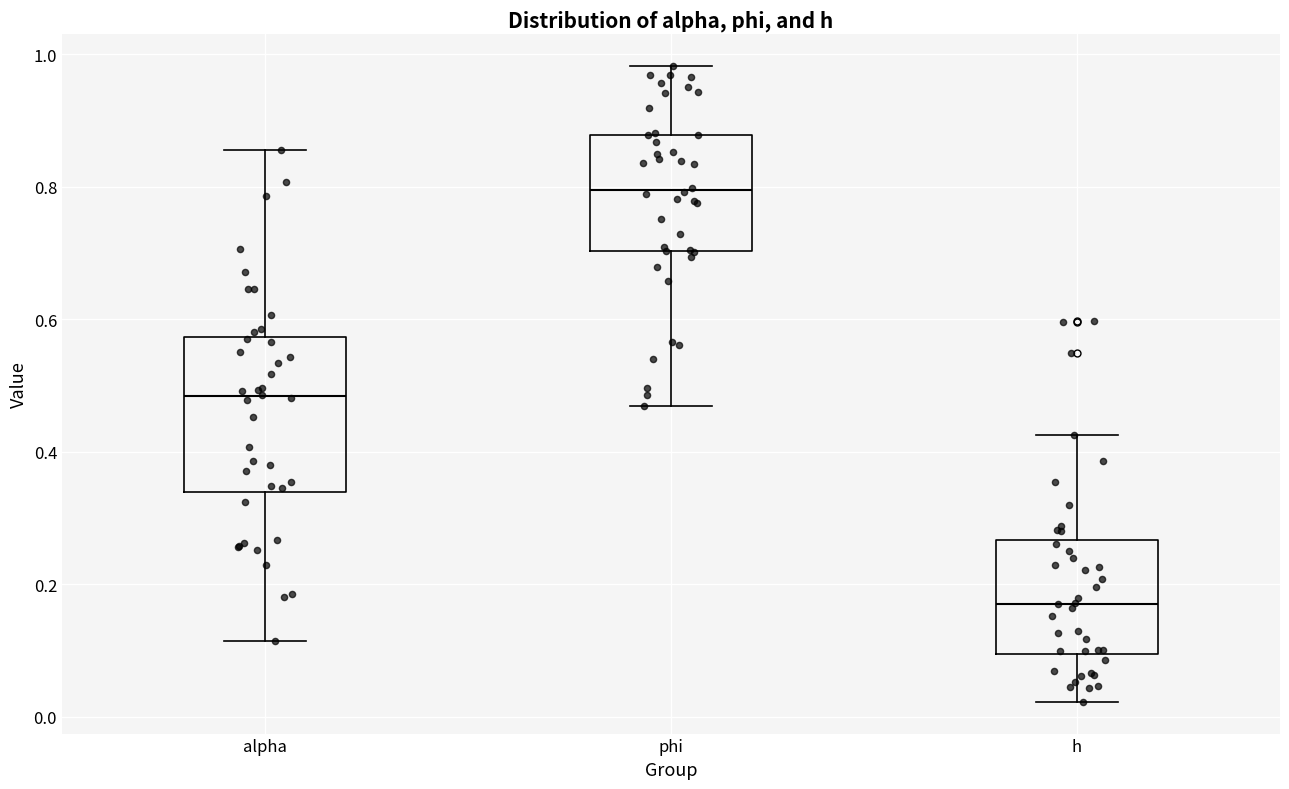

Which box's median line is the highest?

phi